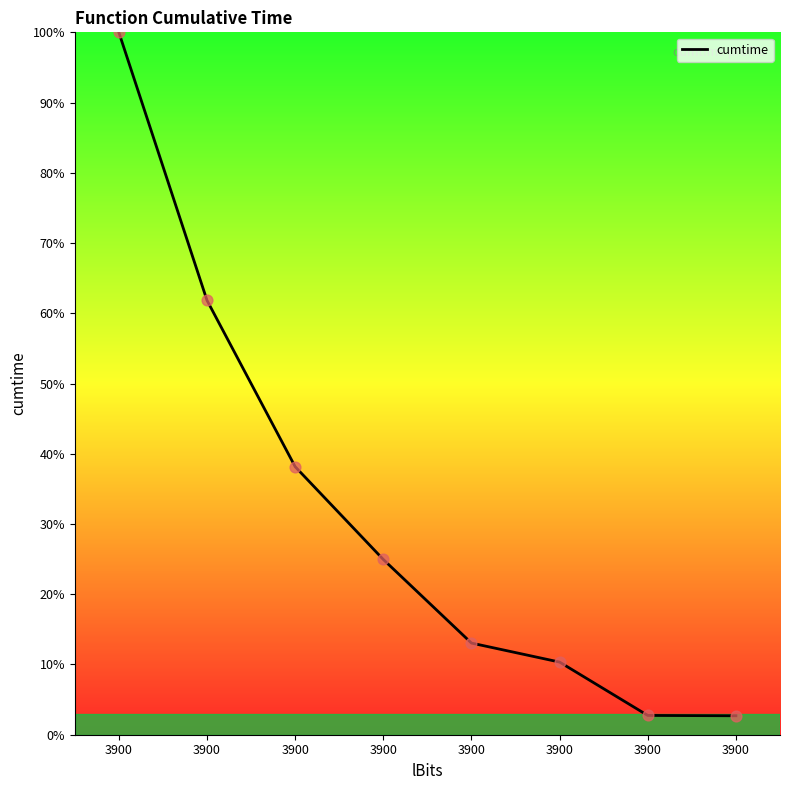

What is the change in value from 3900 to 3900?

-75.1